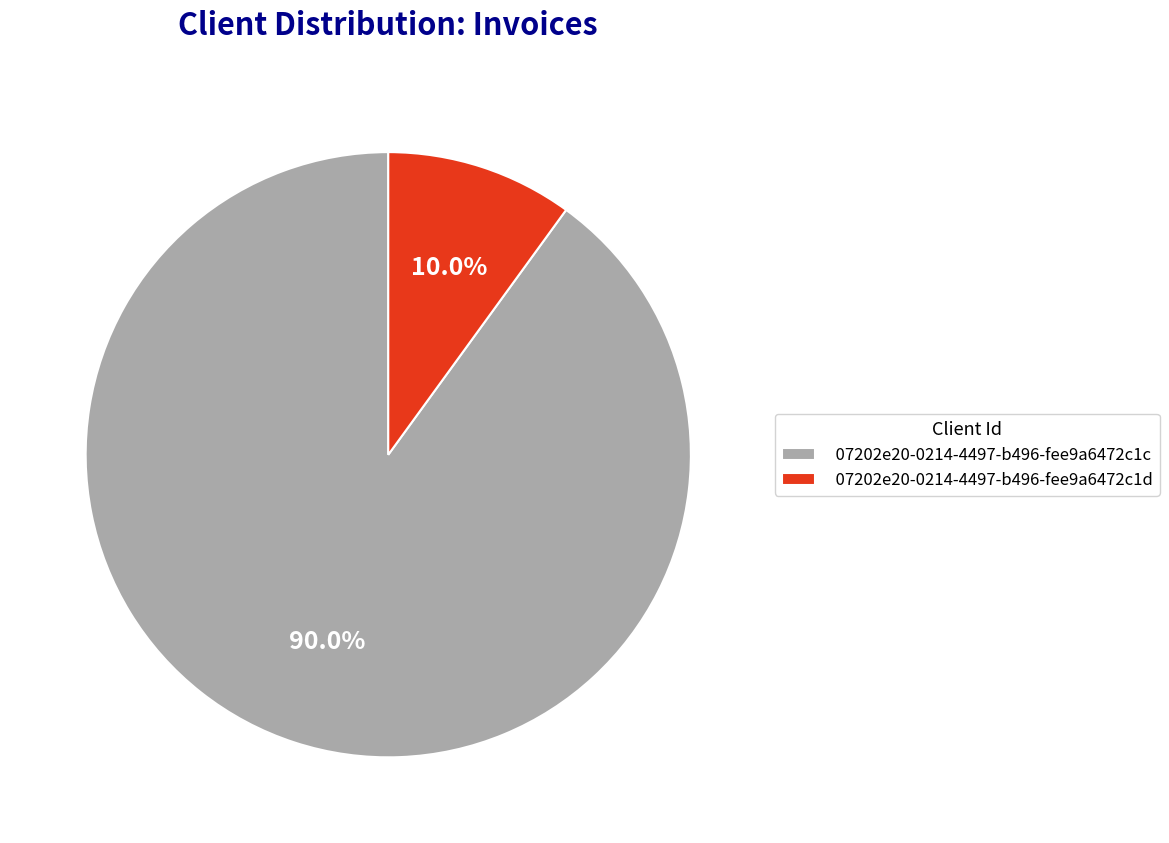

Which slice is the smallest?

07202e20-0214-4497-b496-fee9a6472c1d